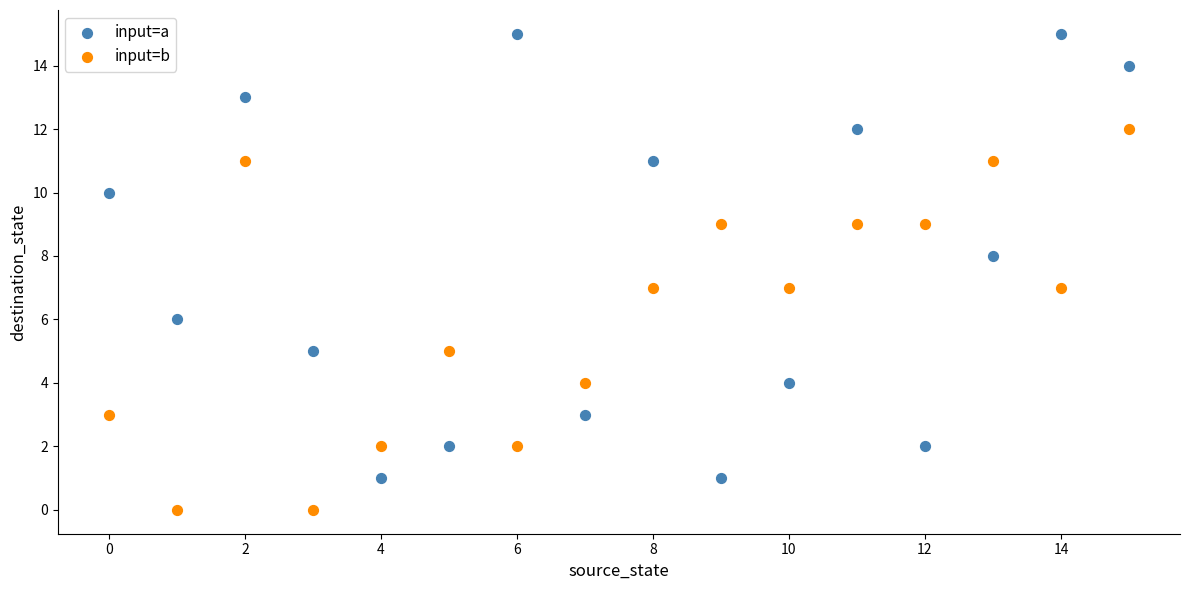

Across all data points, what is the range of Y values (max minus min)?

15